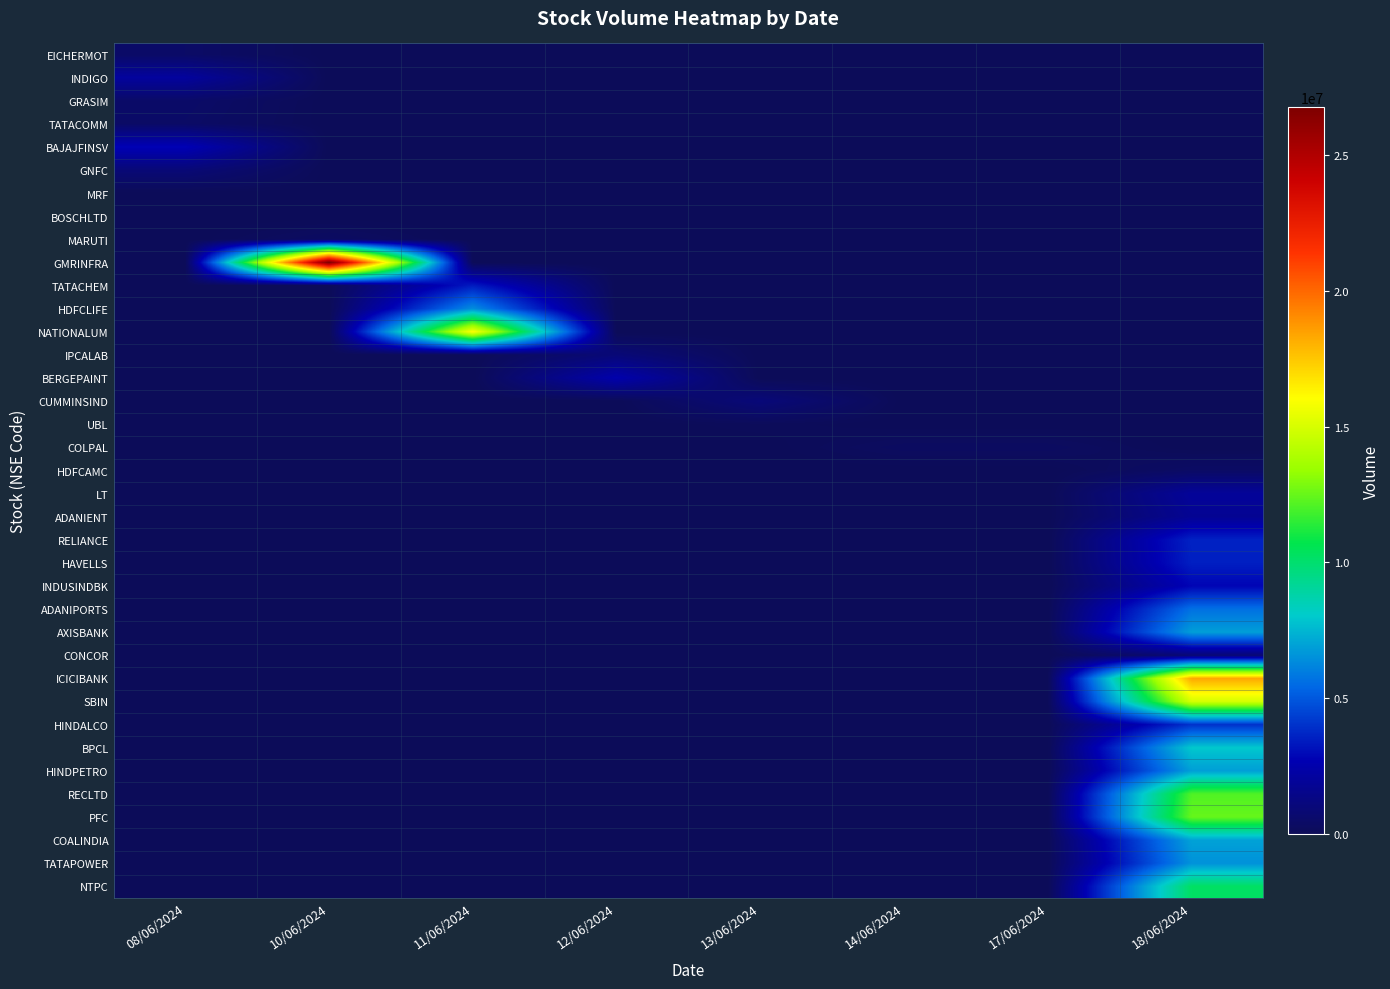

Which series has the largest range (max minus min)?

GMRINFRA